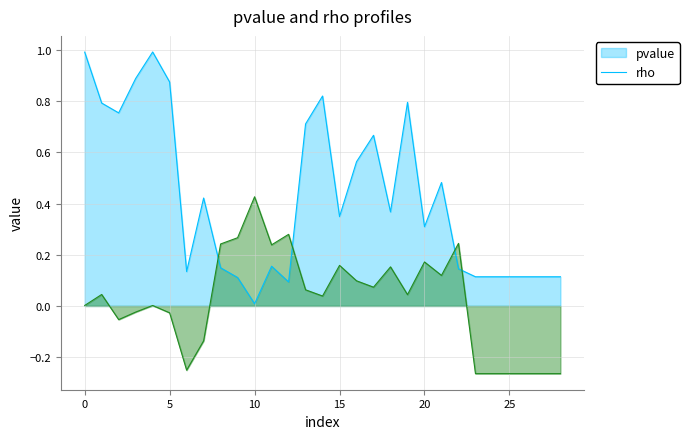

How many values in rho are below zero?

11